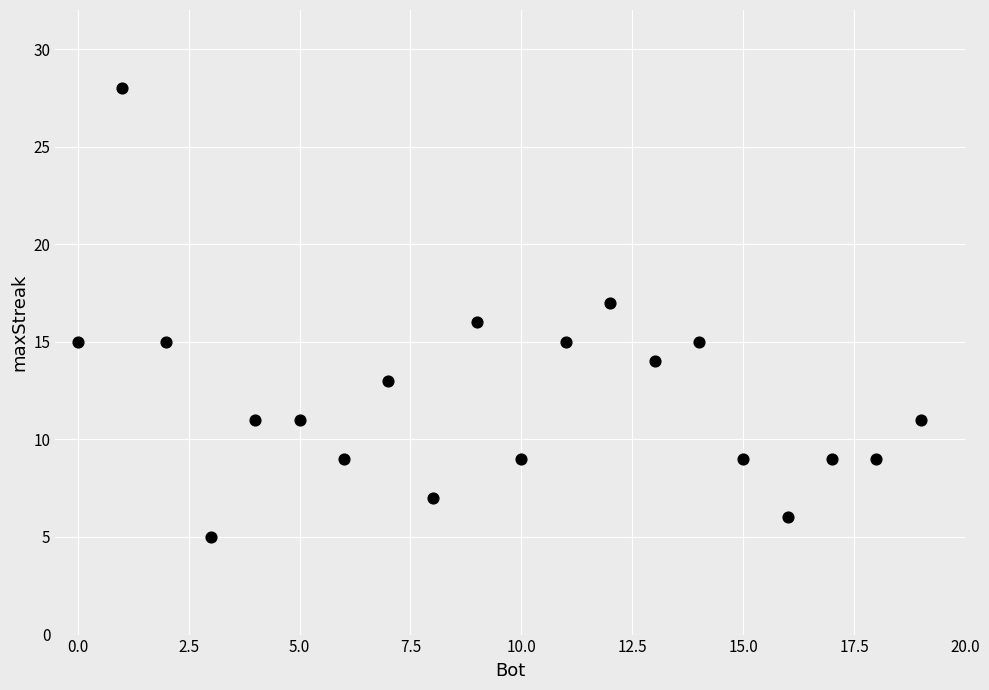

What is the range of Y values (max minus min)?

23